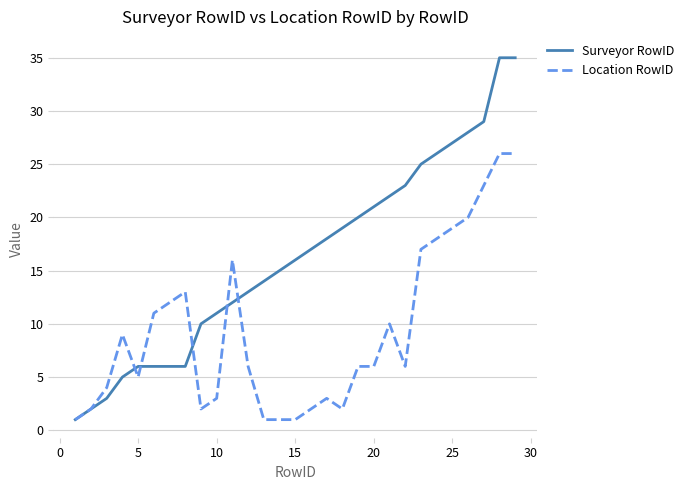

Rank the series by their maximum value, from highest to lowest.

Surveyor RowID, Location RowID